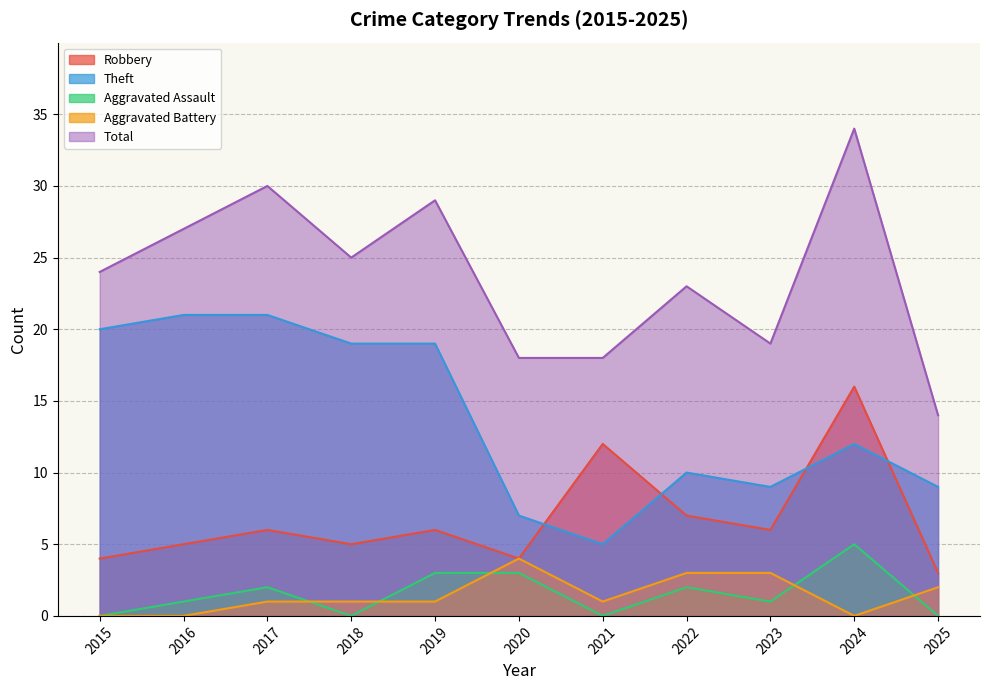

How many lines are shown in the chart?

5